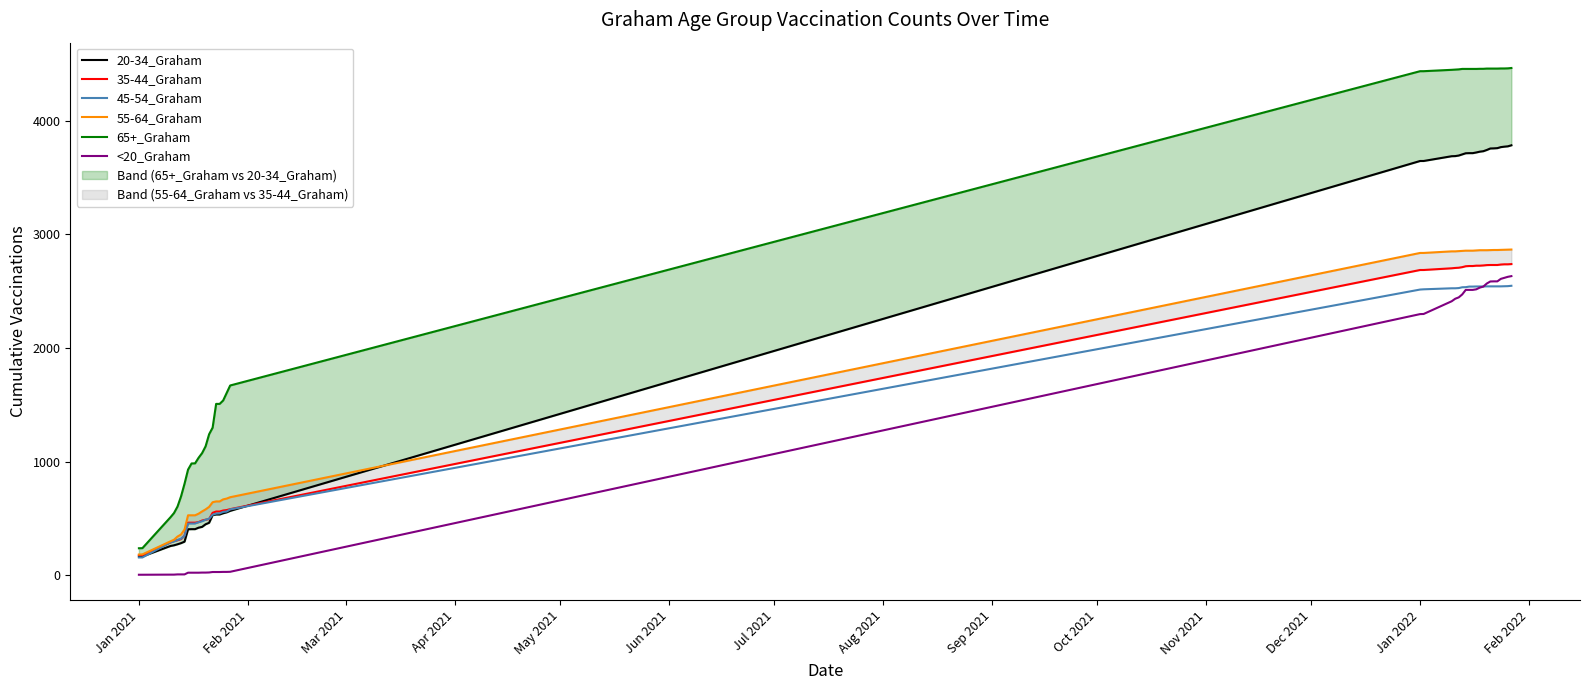

Is this an area chart (filled region under the line)?

No